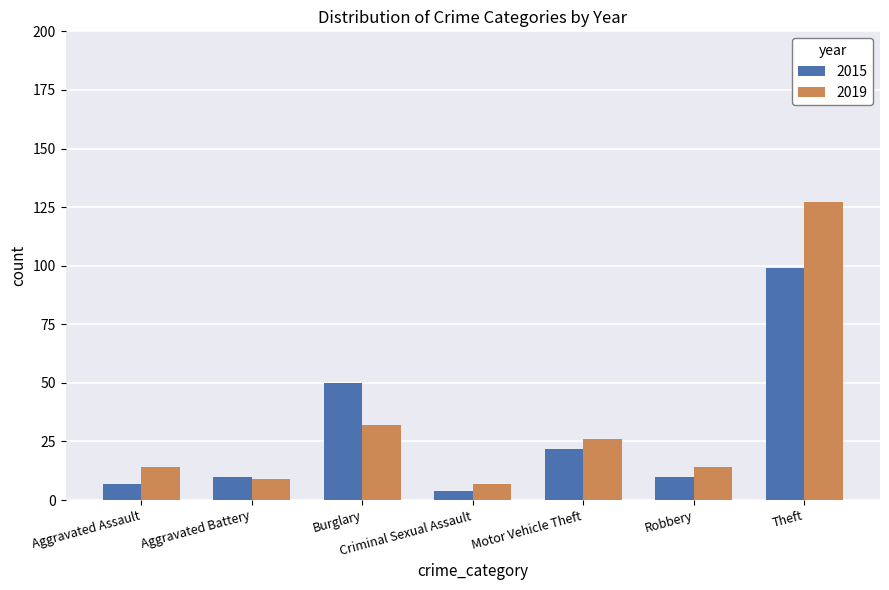

Reading right to left, what are all the values shown in this chart?

2015: Theft=99	Robbery=10	Motor Vehicle Theft=22	Criminal Sexual Assault=4	Burglary=50	Aggravated Battery=10	Aggravated Assault=7
2019: Theft=127	Robbery=14	Motor Vehicle Theft=26	Criminal Sexual Assault=7	Burglary=32	Aggravated Battery=9	Aggravated Assault=14